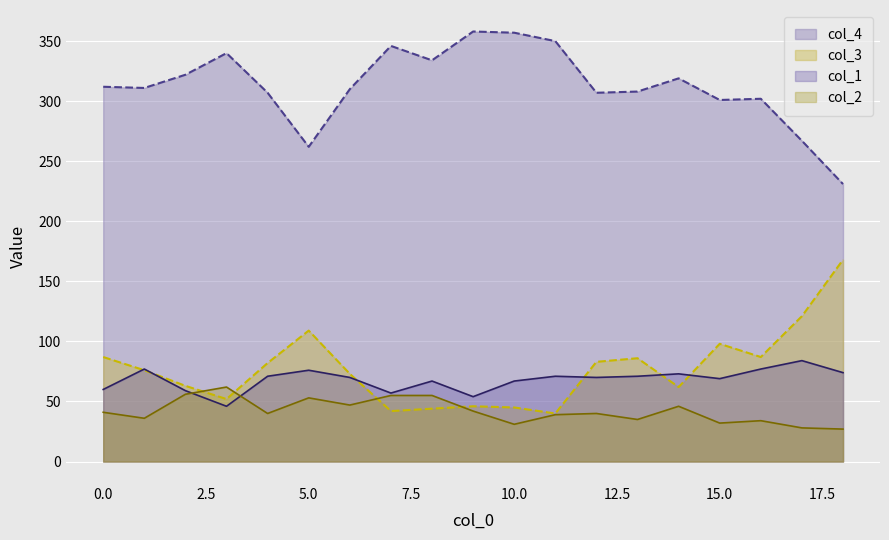

What value does the col_1 series have at 6, to the nearest 10?

70